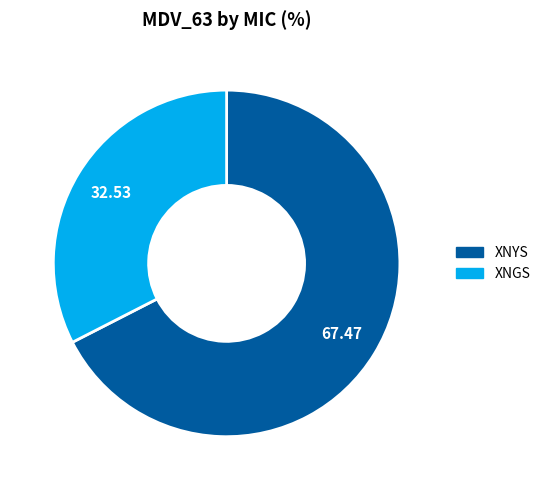

Between XNGS and XNYS, which is larger?

XNYS